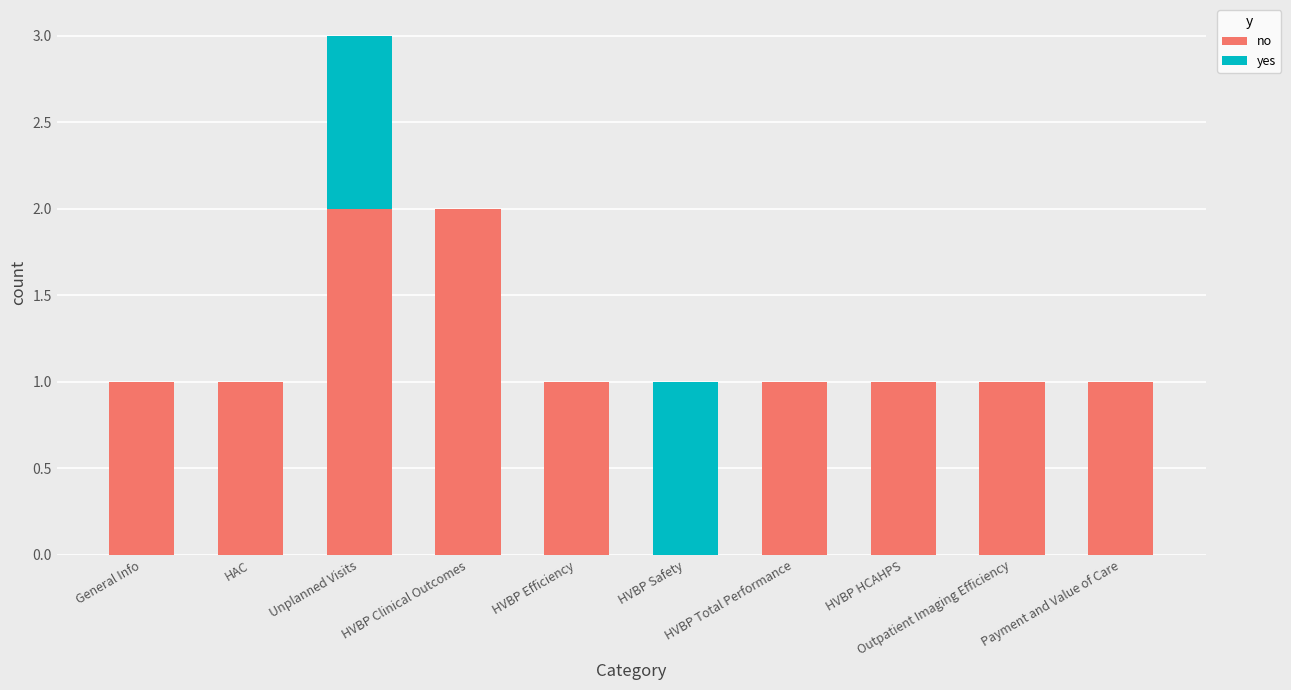

What is the sum of the no values at HAC and HVBP Safety?

1